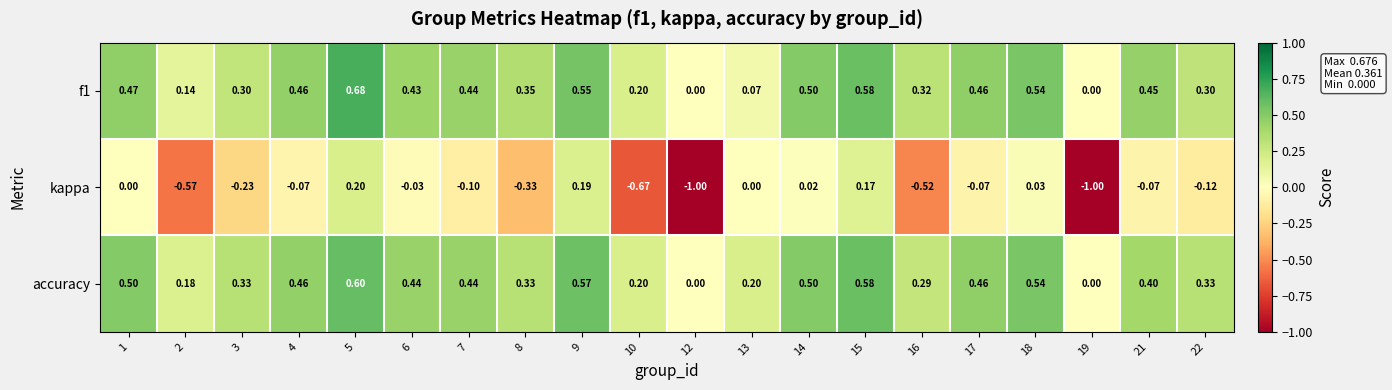

Which series has the widest spread of values?

kappa